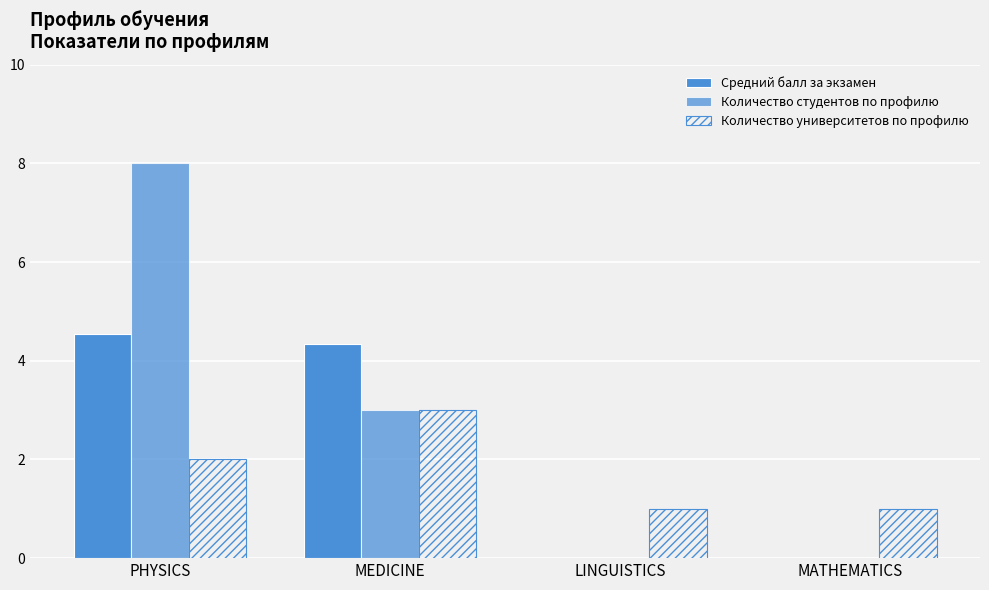

What is the label of the 1st bar from the right?

MATHEMATICS